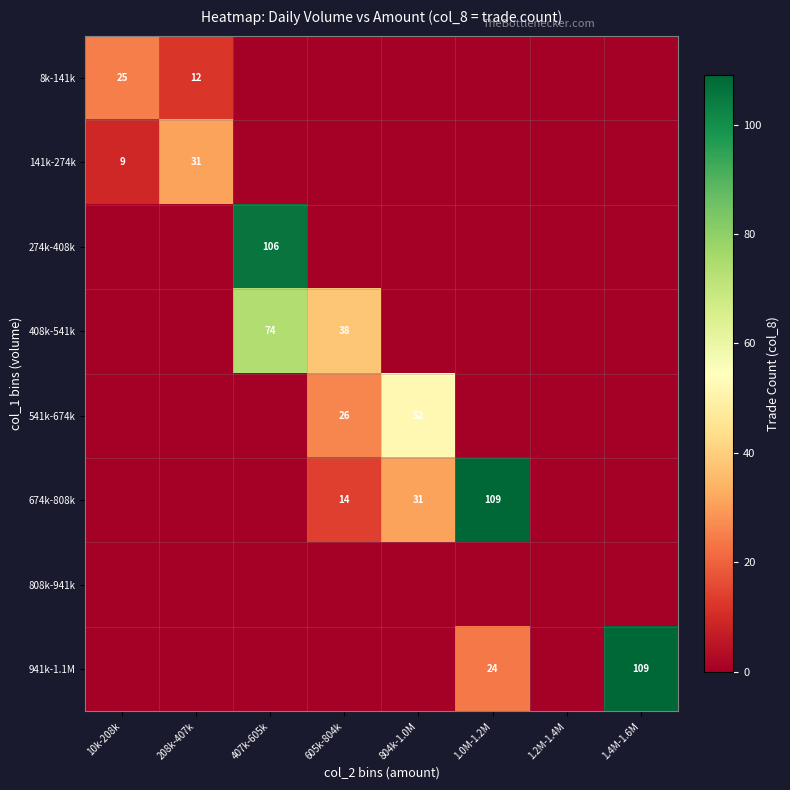

The value of 8k-141k at 10k-208k is 10. True or false?

False